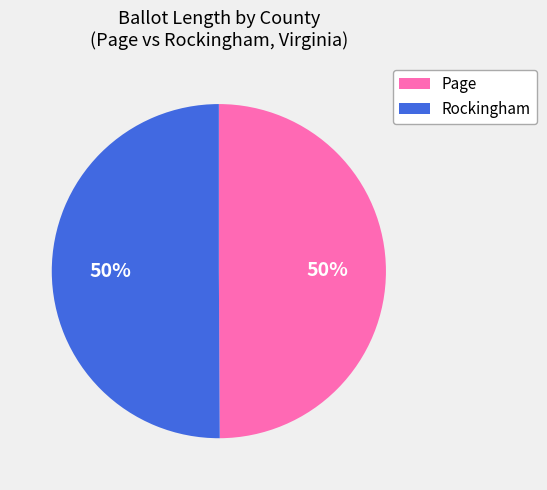

True or false: Page accounts for 39% of the total.

False